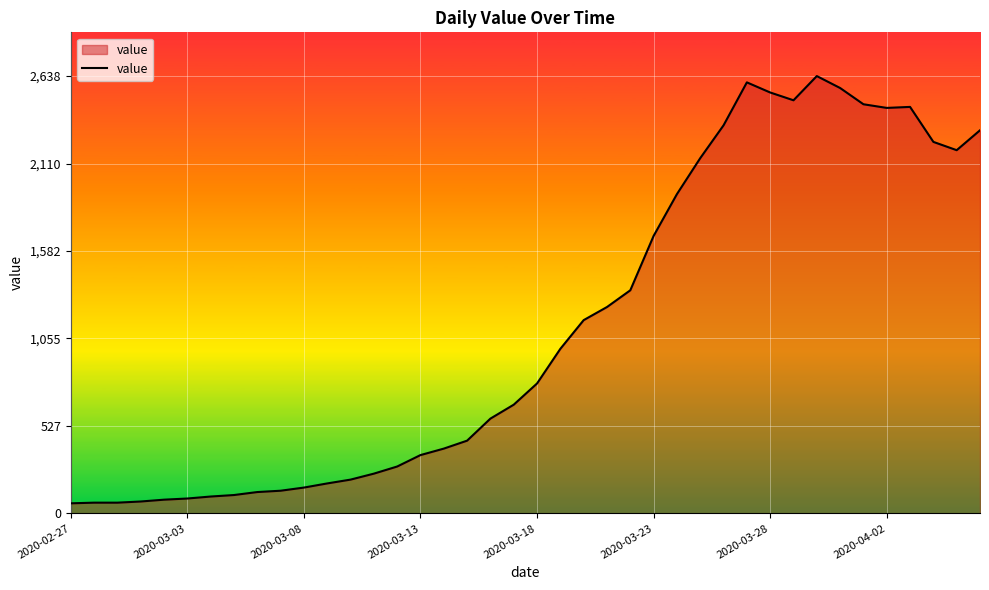

How many lines are shown in the chart?

1